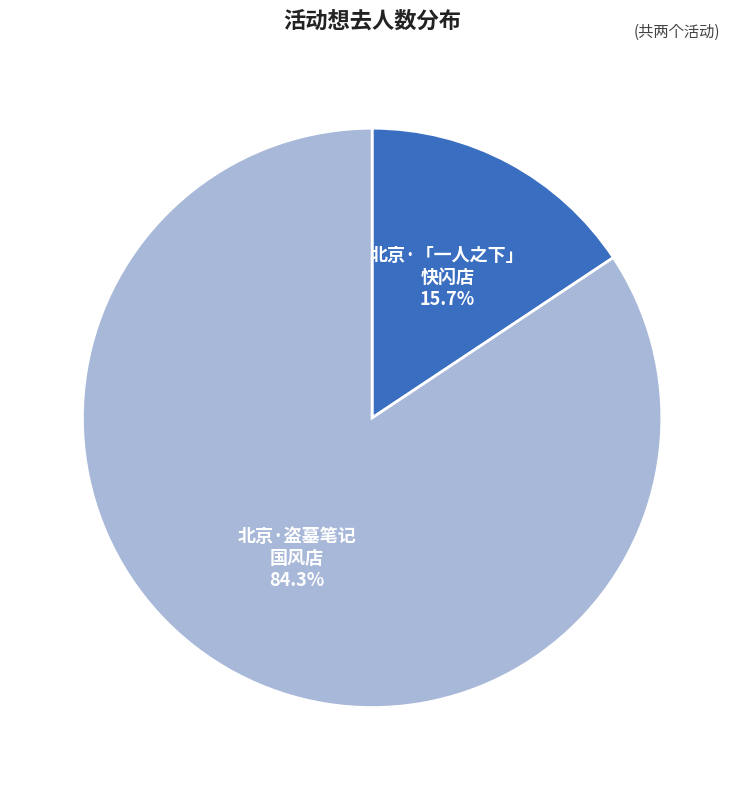

Does any single category account for the majority?

Yes